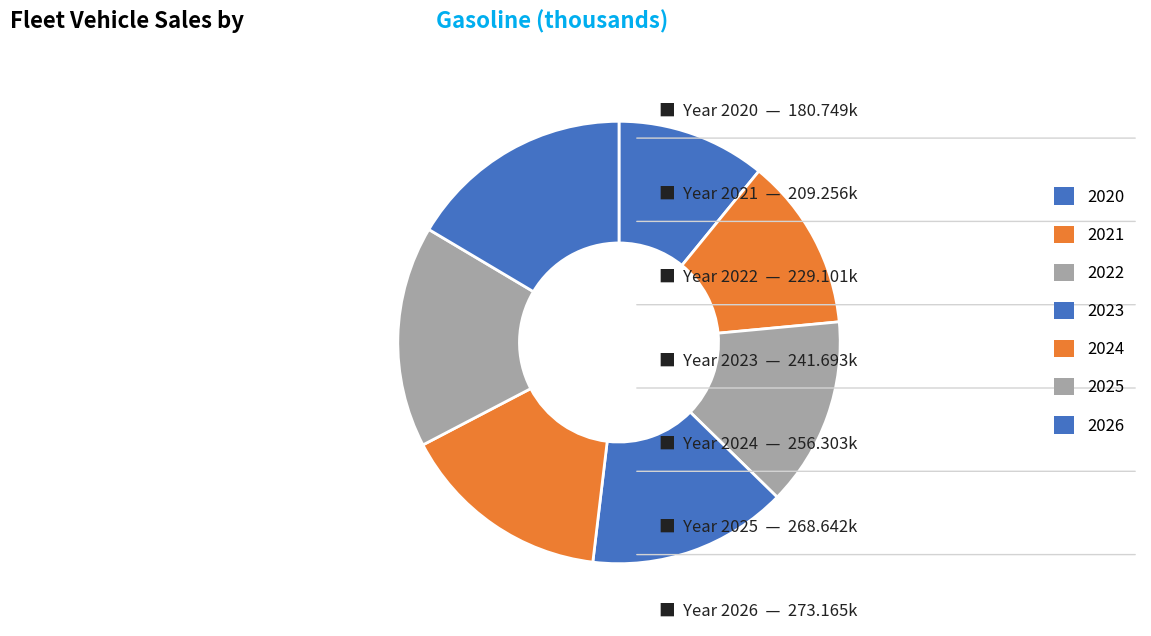

Combined, what portion of the pie is 2026 and 2021?

29.1%